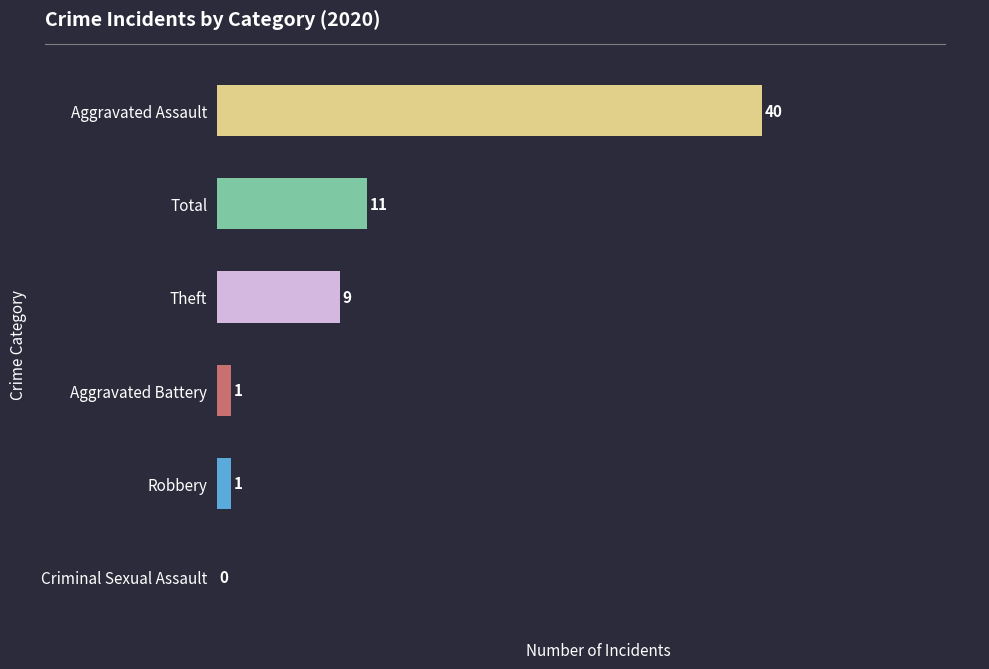

True or false: the data shows 11 at Total.

True